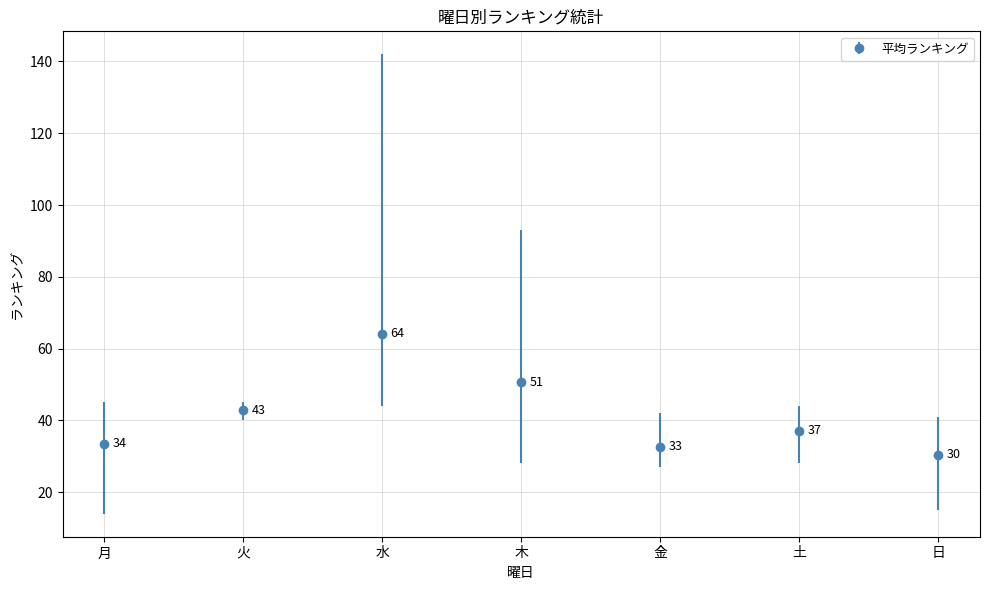

True or false: the data shows 32.8 at 水.

False